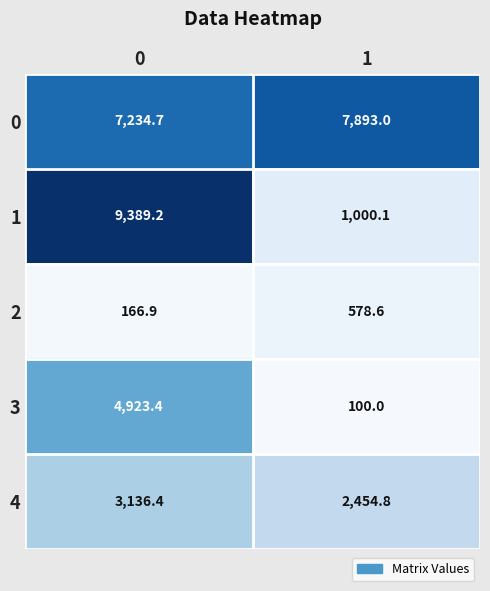

What is the maximum value shown in the chart?

9389.2